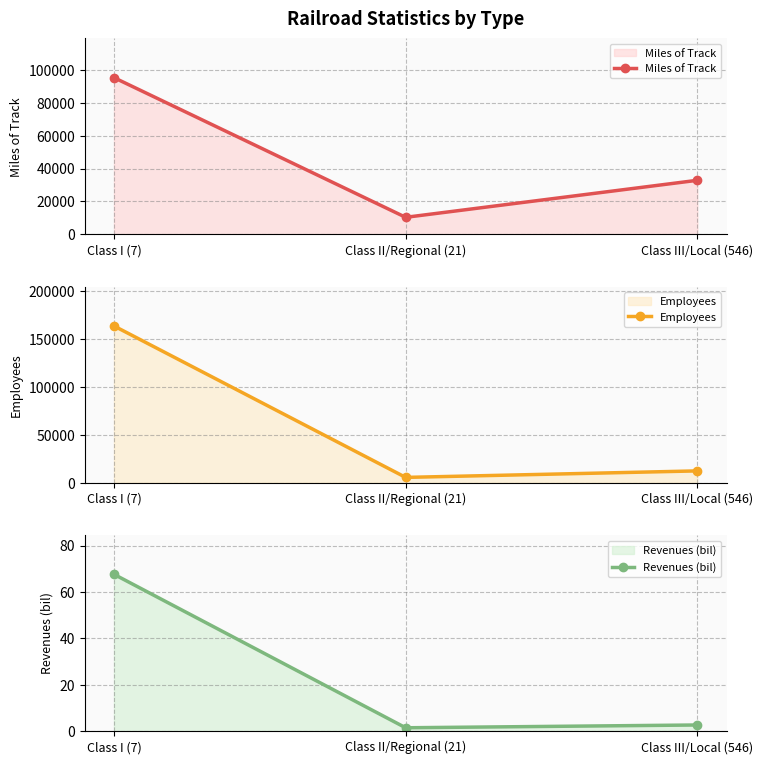

Rank the categories by Miles of Track value from highest to lowest.

Class I (7), Class III/Local (546), Class II/Regional (21)